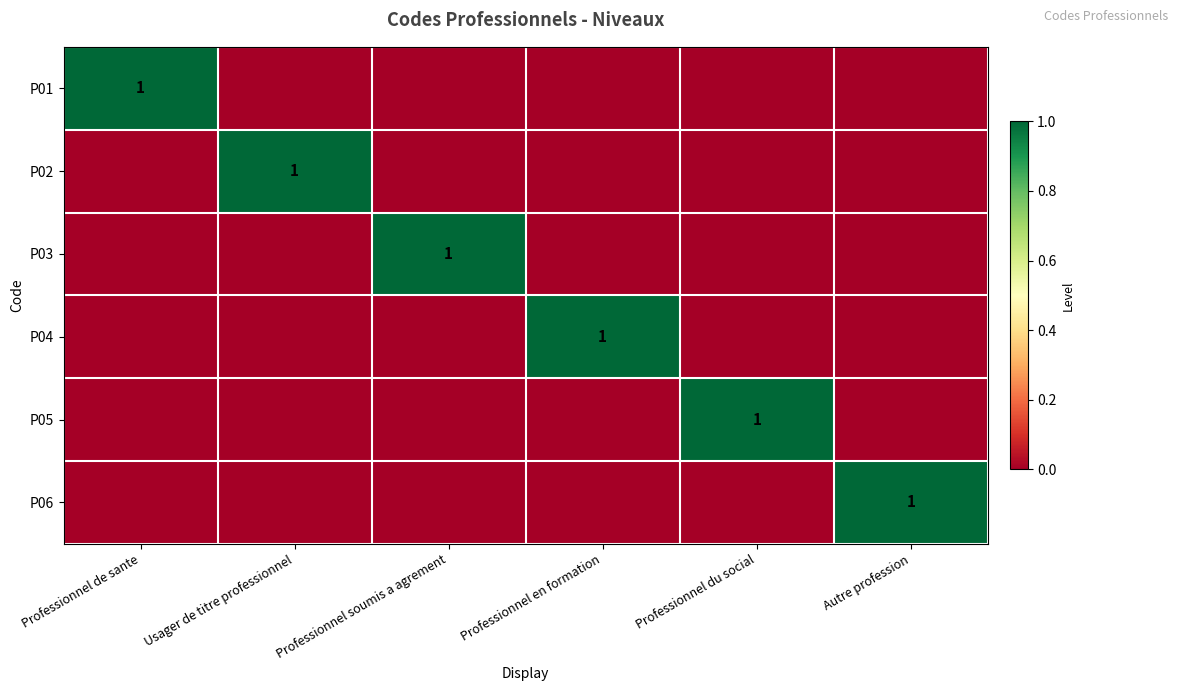

True or false: P03 has a value of 0 at Professionnel soumis a agrement.

False